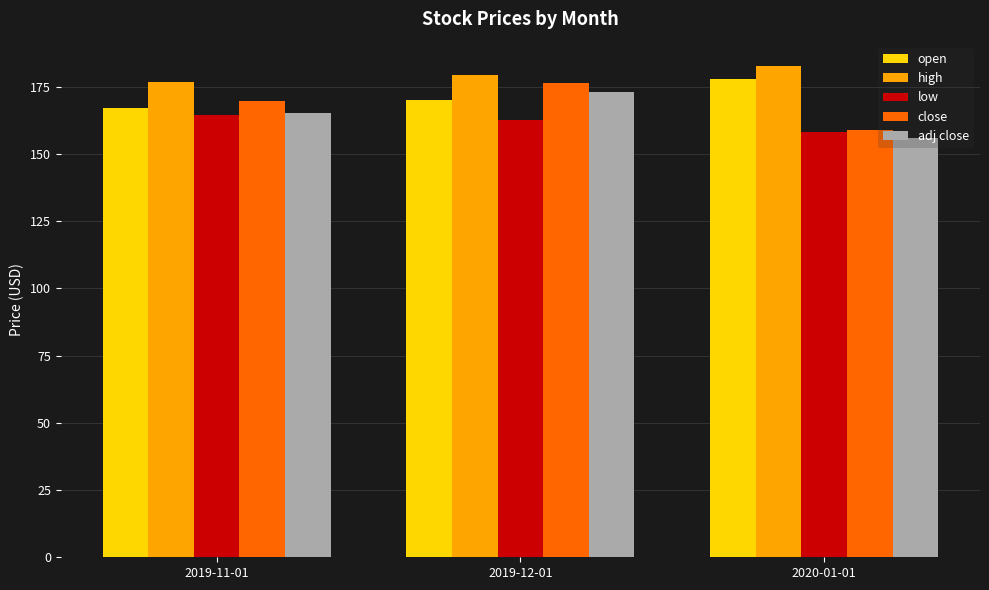

What position from the left is 2019-12-01?

2